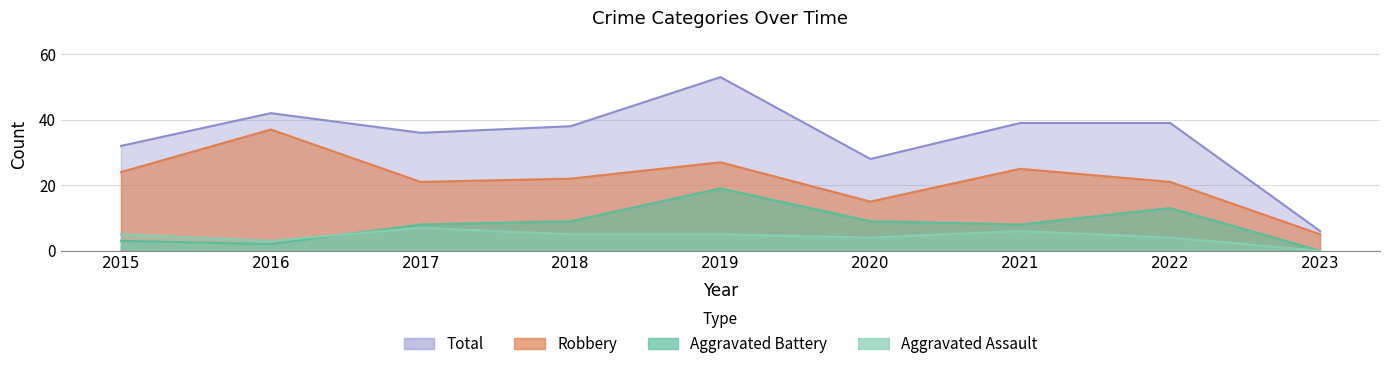

How many lines are shown in the chart?

4